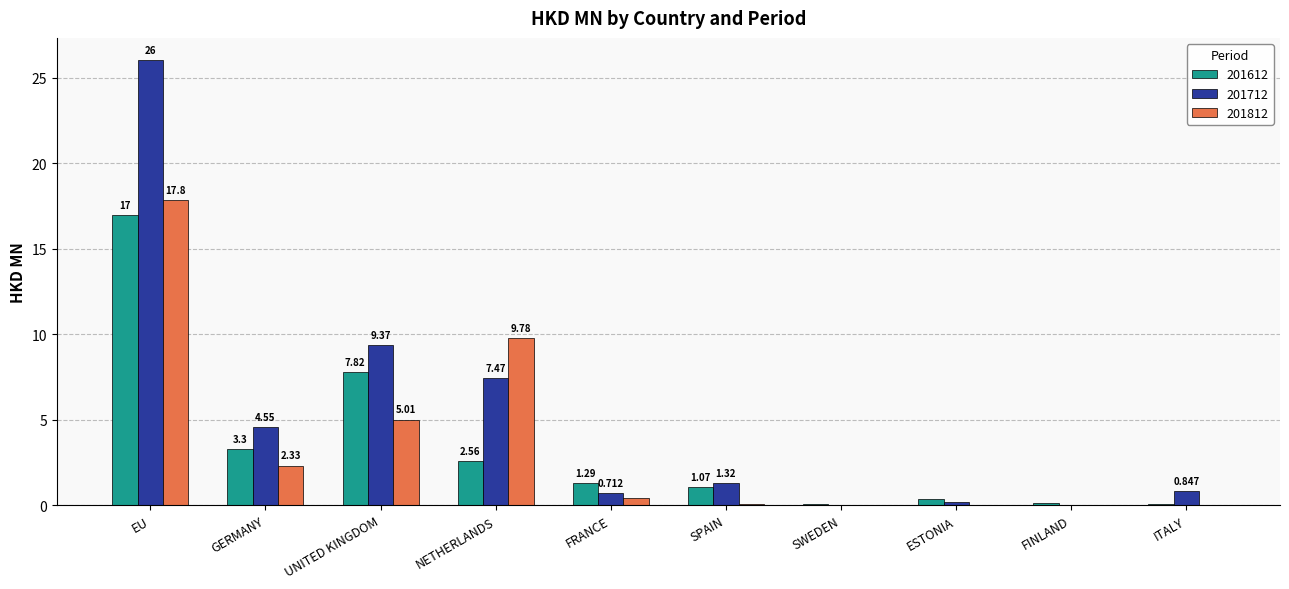

Where is 201812 nearest to the value 8?

NETHERLANDS